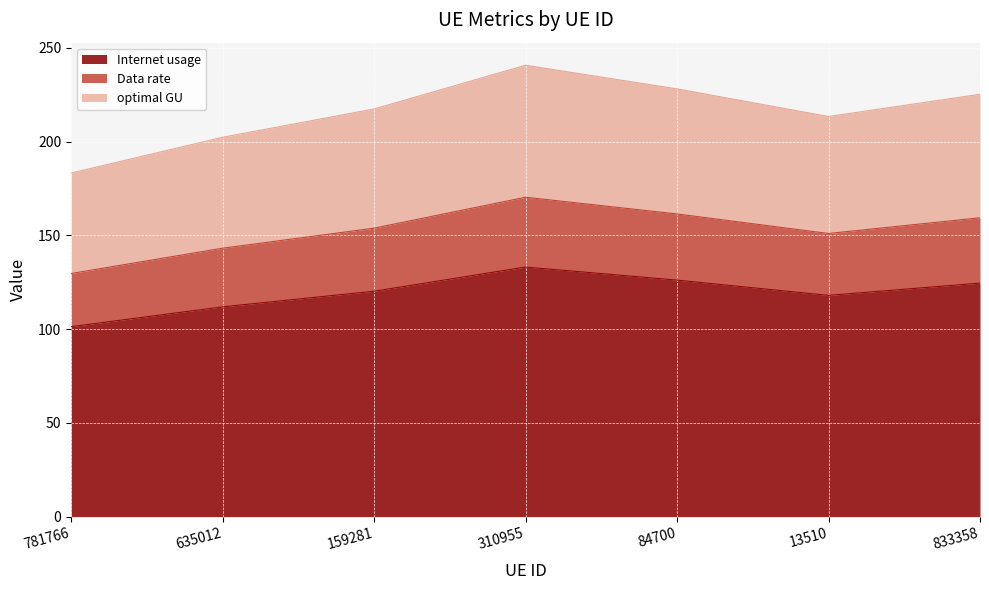

True or false: Internet usage and Data rate cross at least once.

False